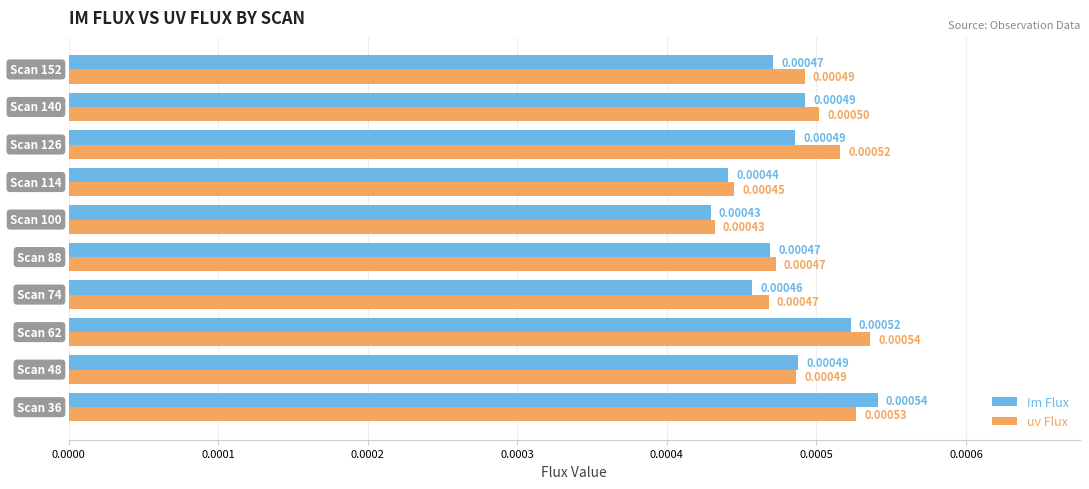

Which series has the largest total across all categories?

uv Flux